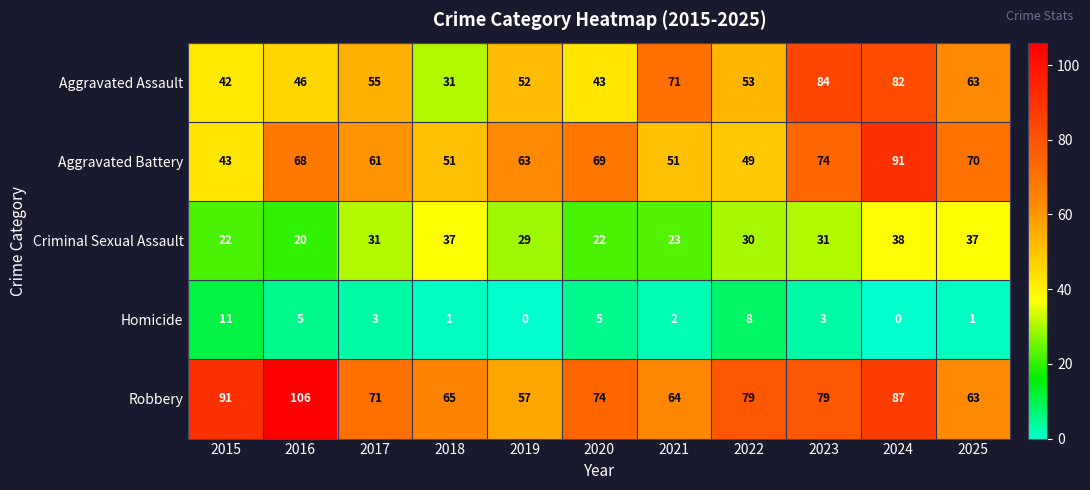

At how many categories does at least one series exceed 97?

1